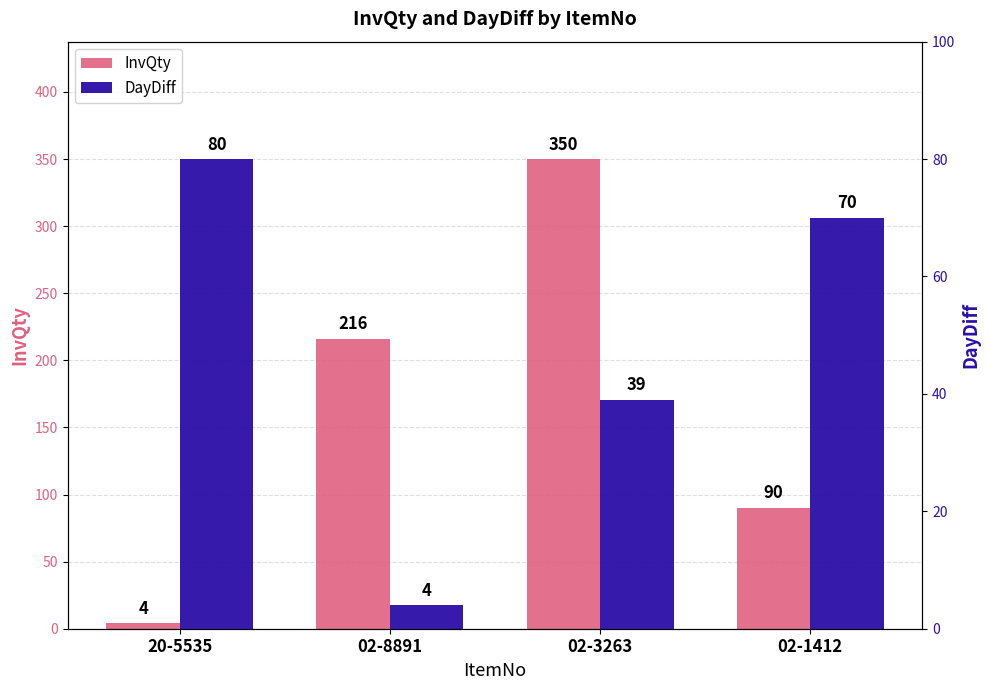

Between 20-5535 and 02-8891, which series saw the biggest shift?

InvQty